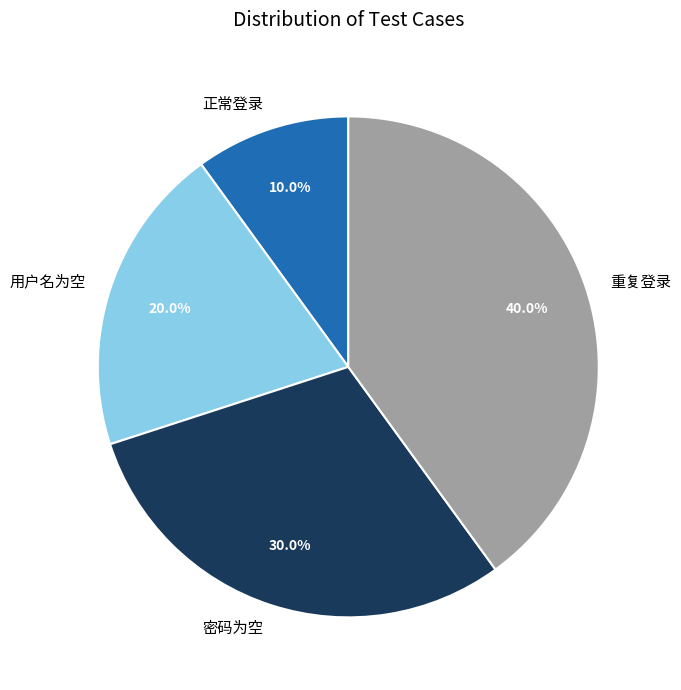

Which slice is the smallest?

正常登录